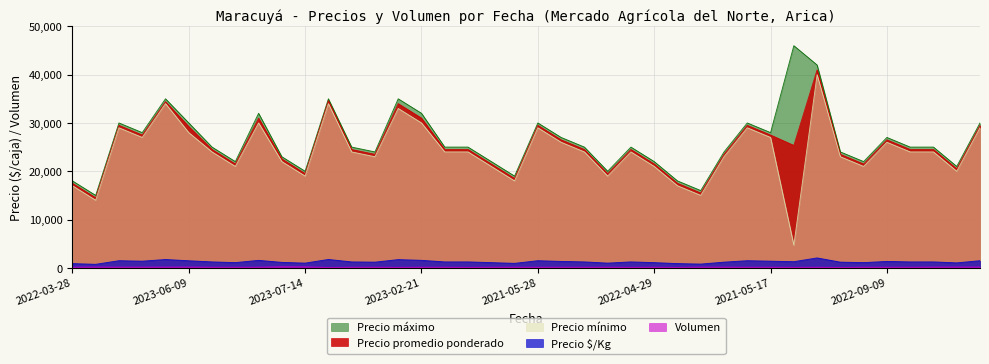

Which series has the largest range (max minus min)?

Precio mínimo